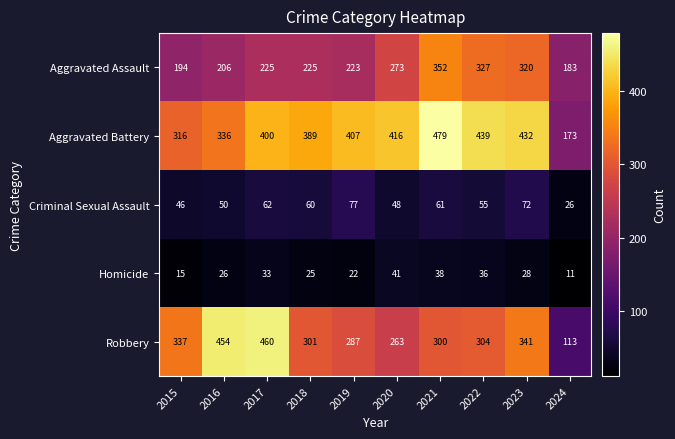

Read the Aggravated Assault value at 2023.

320